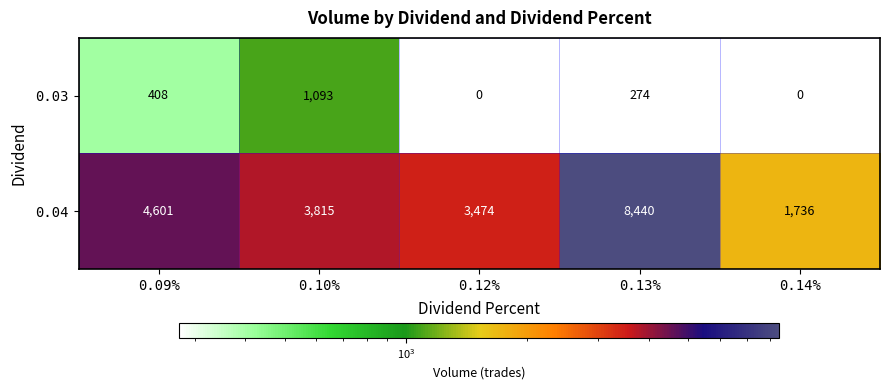

Reading left to right, transcribe all the data shown in this chart.

0.03: 408	1093	0	274	0
0.04: 4601	3815	3474	8440	1736